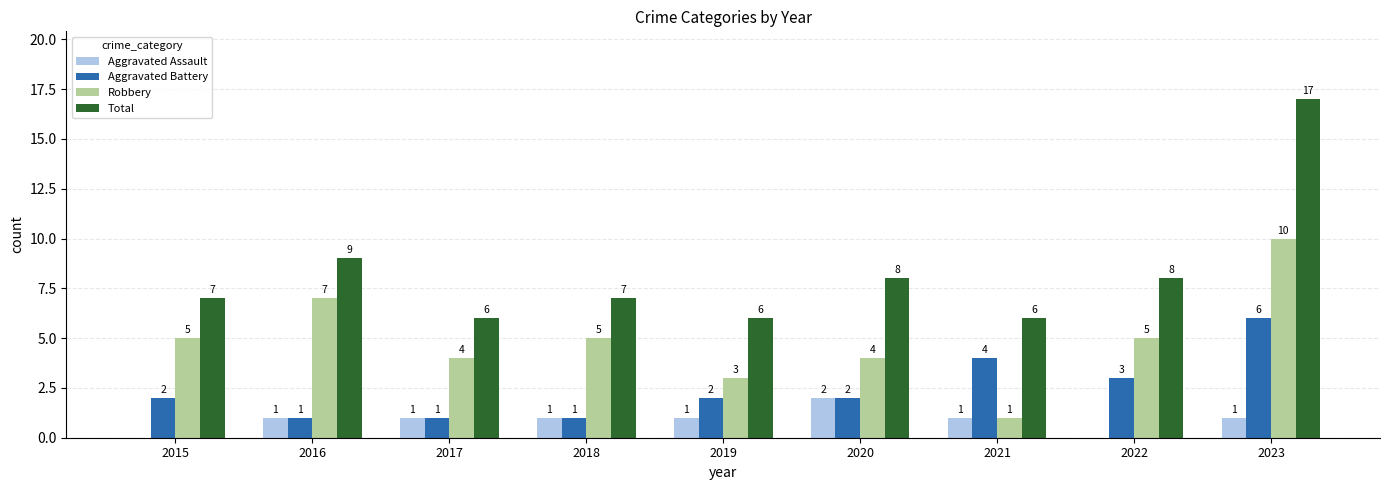

What is the sum of the Aggravated Battery values at 2020 and 2023?

8